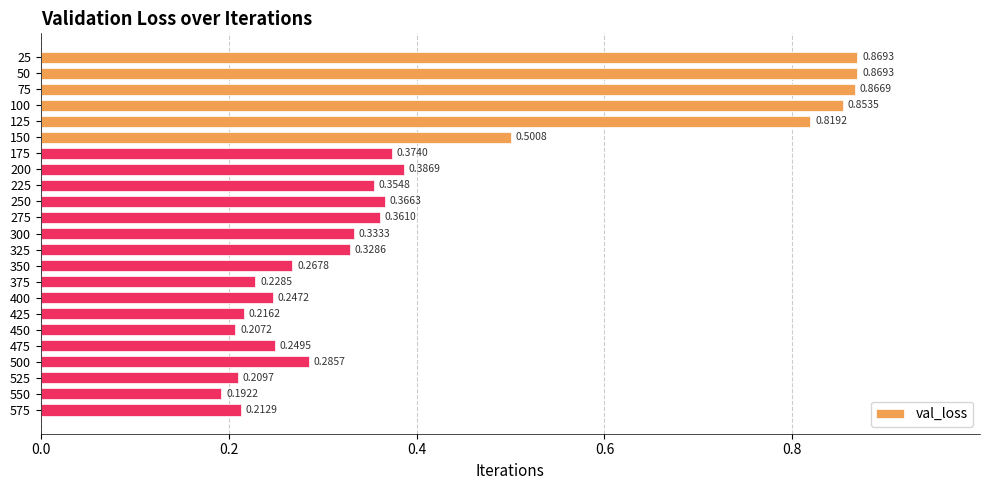

Between 175 and 350, which is larger?

175